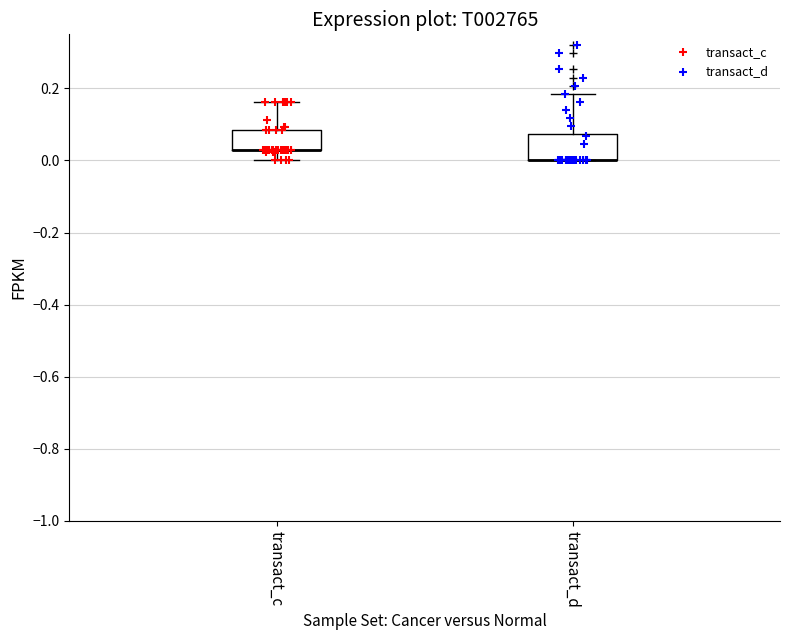

Reading left to right, read every box against the y-axis: the position of its median line, the range the box covers, and the ends of its whiskers. The values are not printed on the chart, so give them approximately, as read against the axis.

transact_c: median 0.02 (drawn on the box's lower edge), box 0.02 to 0.08, whiskers 0.00 to 0.16
transact_d: median 0.00 (drawn on the box's lower edge), box 0.00 to 0.08, whiskers 0.00 to 0.18